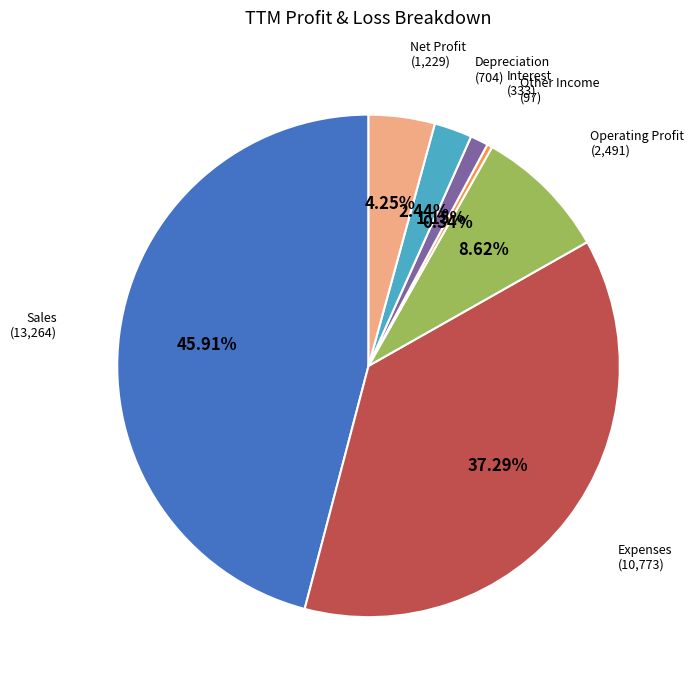

Is there any slice that represents more than half of the pie?

No